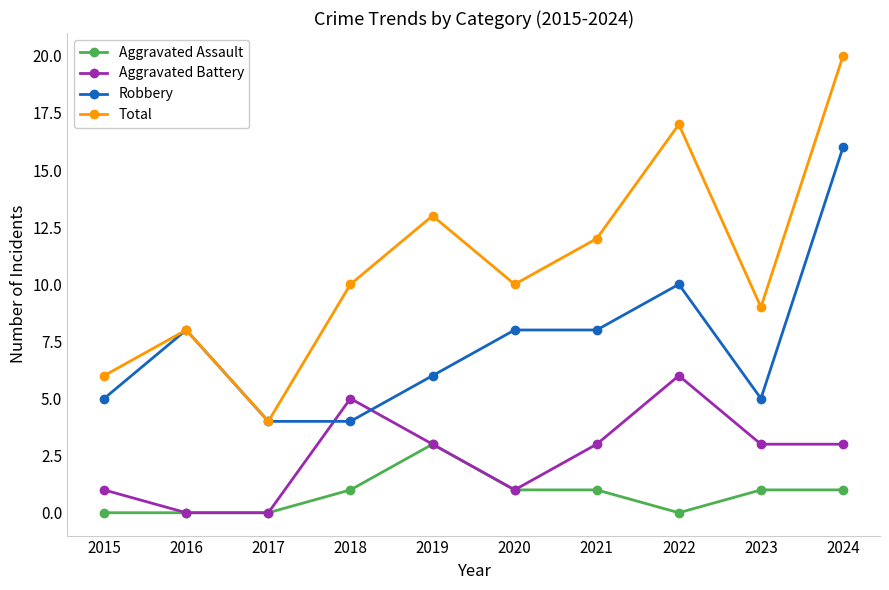

Reading left to right, list all the values displayed in this chart.

Aggravated Assault: 2015=0	2016=0	2017=0	2018=1	2019=3	2020=1	2021=1	2022=0	2023=1	2024=1
Aggravated Battery: 2015=1	2016=0	2017=0	2018=5	2019=3	2020=1	2021=3	2022=6	2023=3	2024=3
Robbery: 2015=5	2016=8	2017=4	2018=4	2019=6	2020=8	2021=8	2022=10	2023=5	2024=16
Total: 2015=6	2016=8	2017=4	2018=10	2019=13	2020=10	2021=12	2022=17	2023=9	2024=20